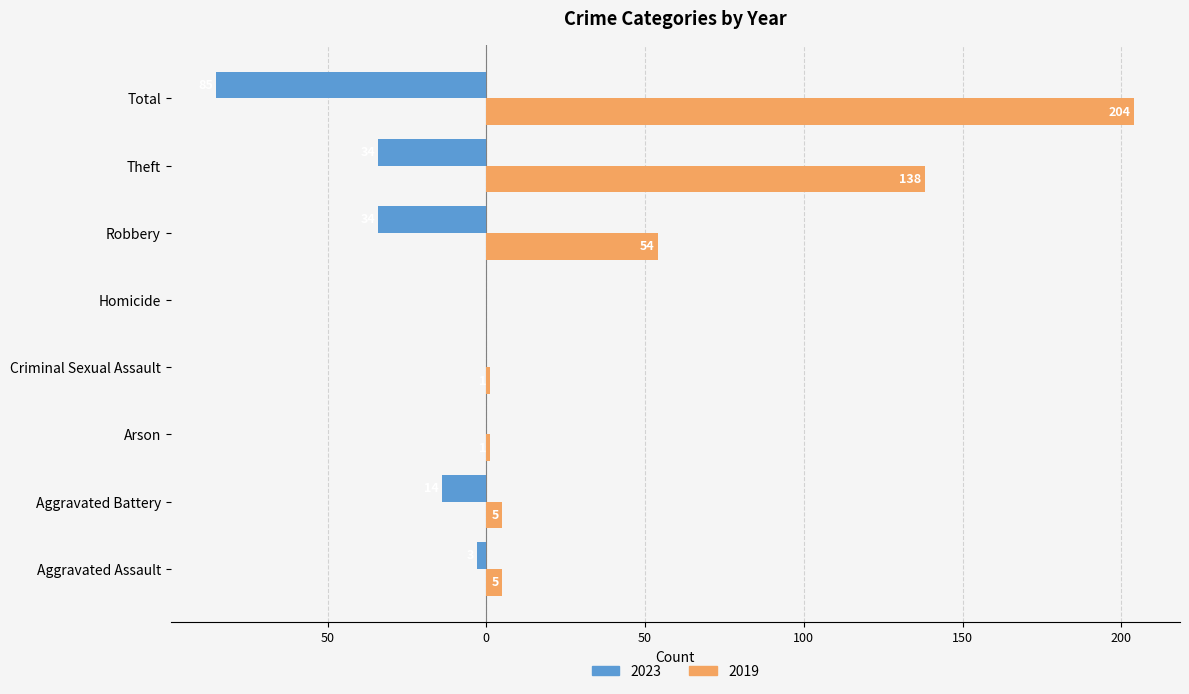

True or false: 2023 has a value of -14 at Aggravated Battery.

True